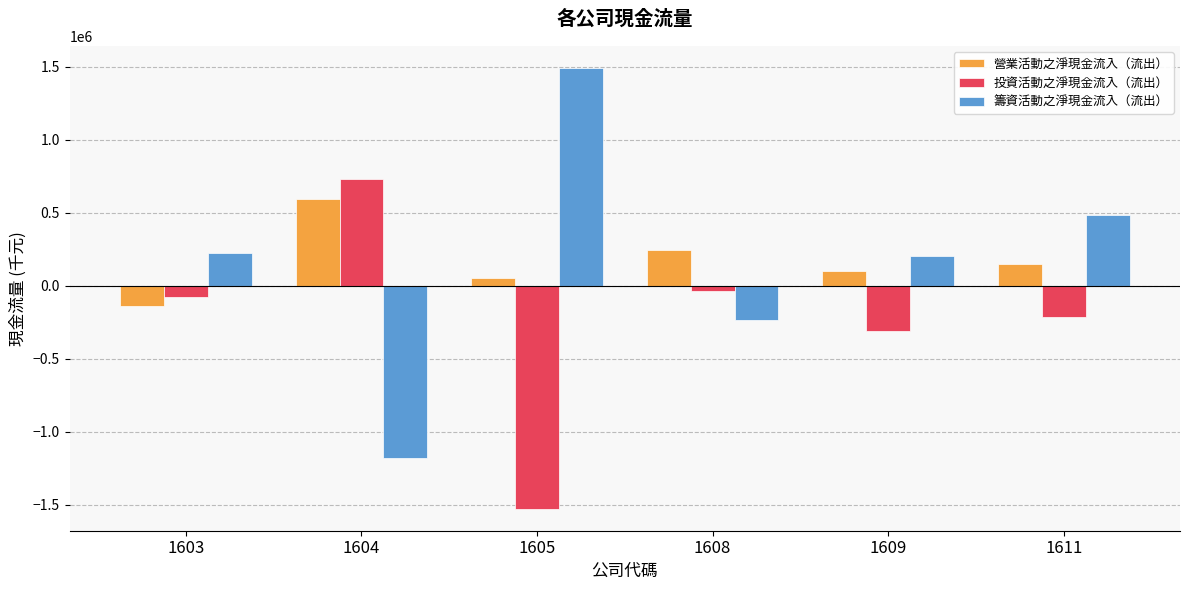

How many groups of bars are there?

6